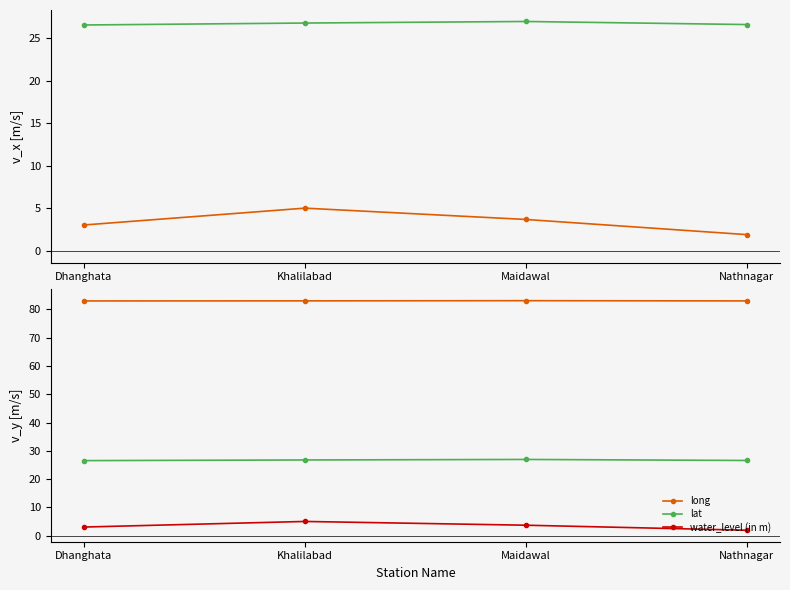

Rank the series by their maximum value, from highest to lowest.

long, lat, water_level (in m)